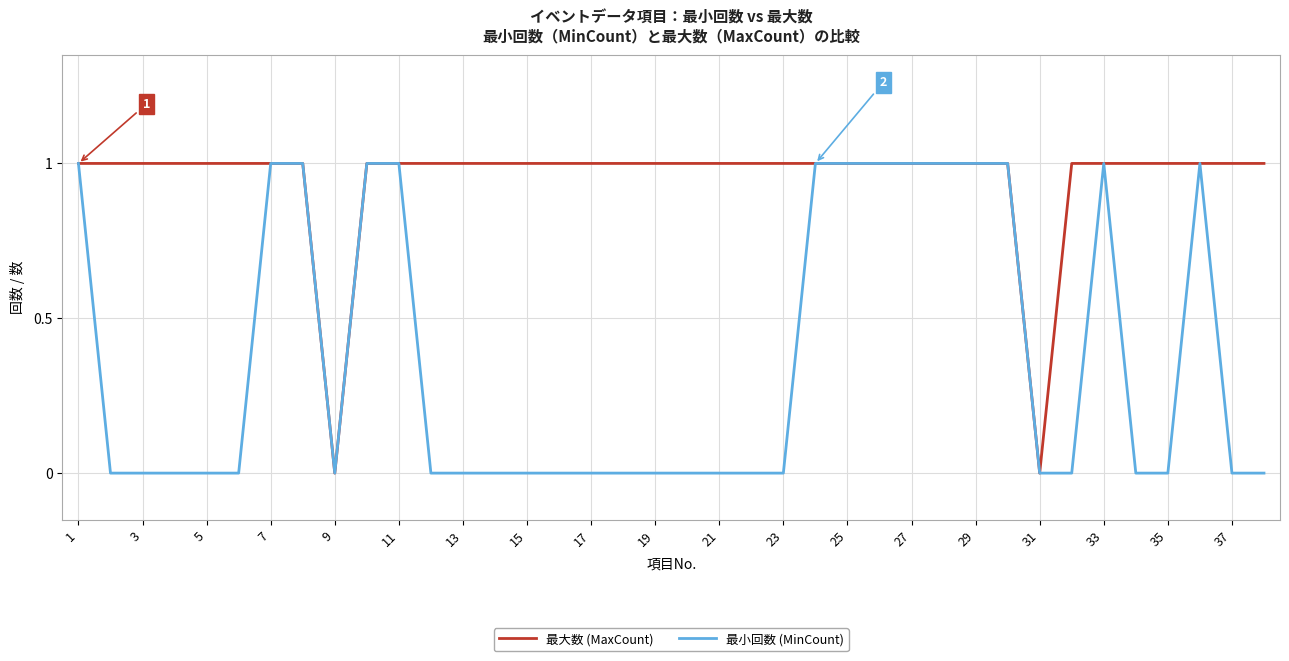

True or false: 最大数 (MaxCount) has more than 2 points higher than both neighbors.

False